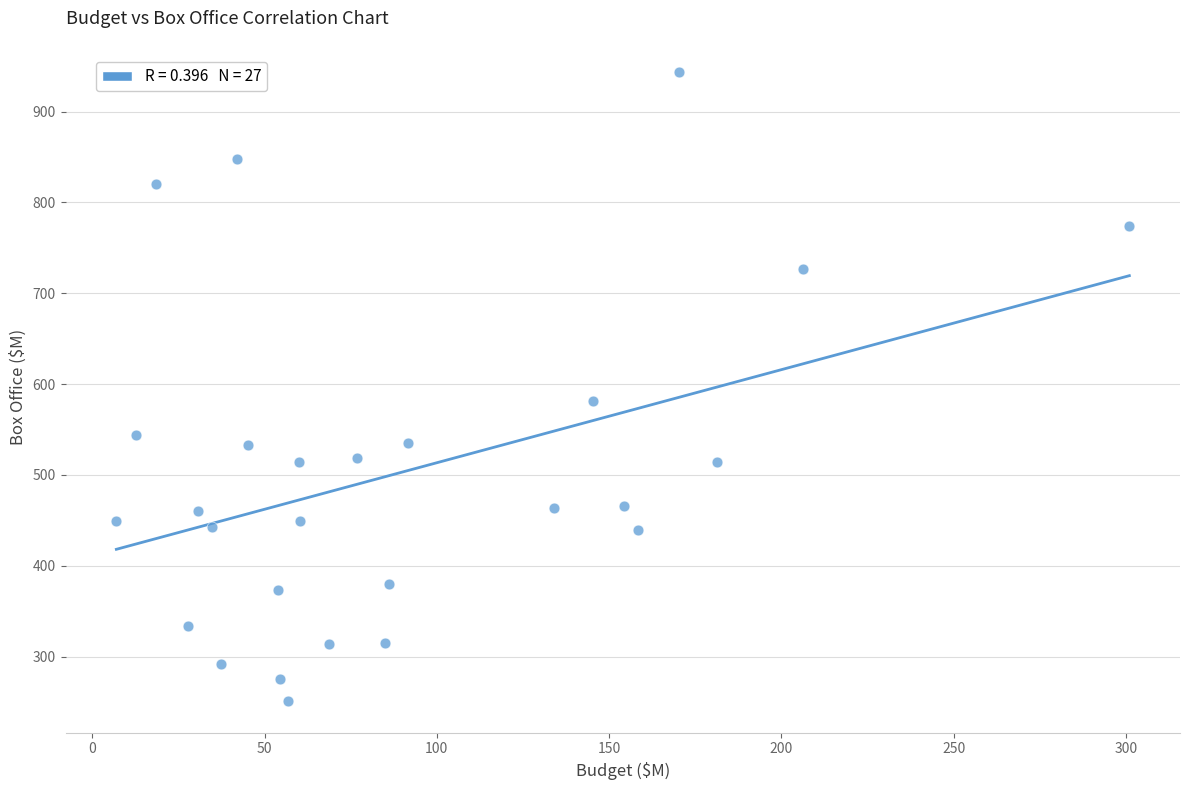

What is the range of X values (max minus min)?

294.0